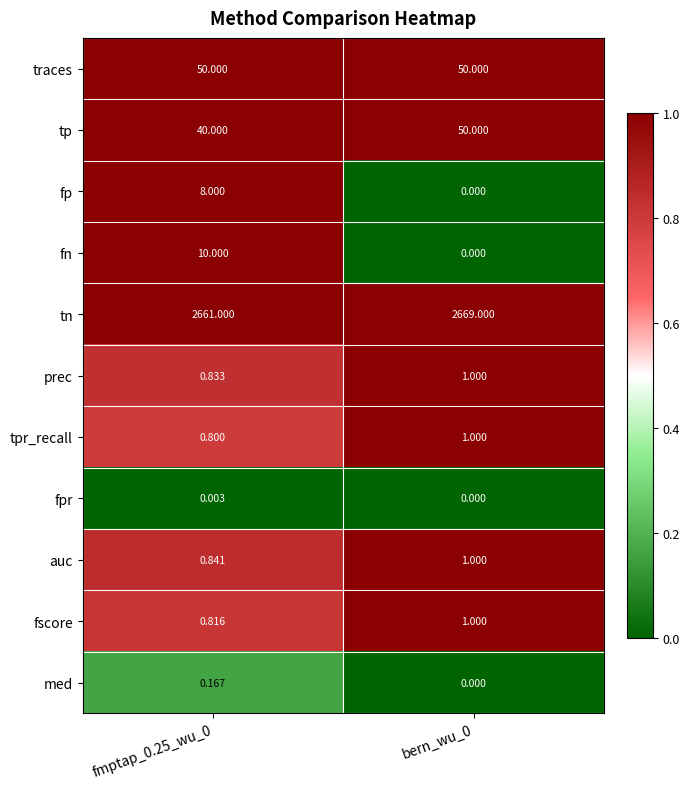

How many series are shown in this chart?

11